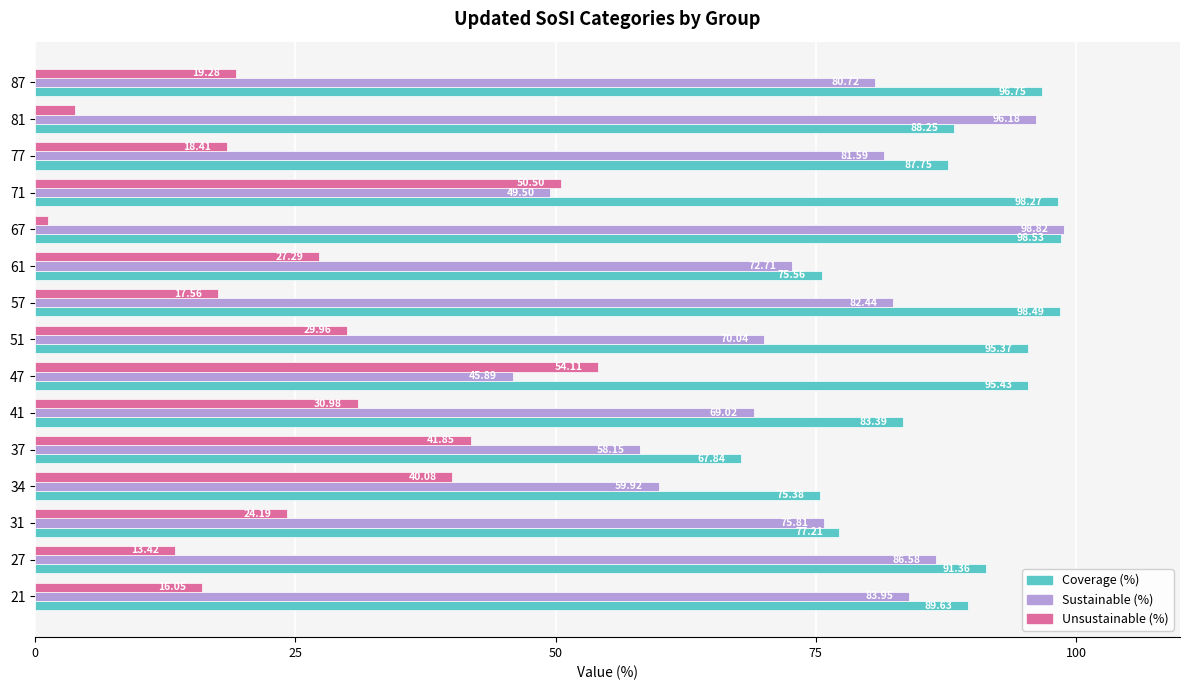

At which category does the chart reach its peak across all series?

67